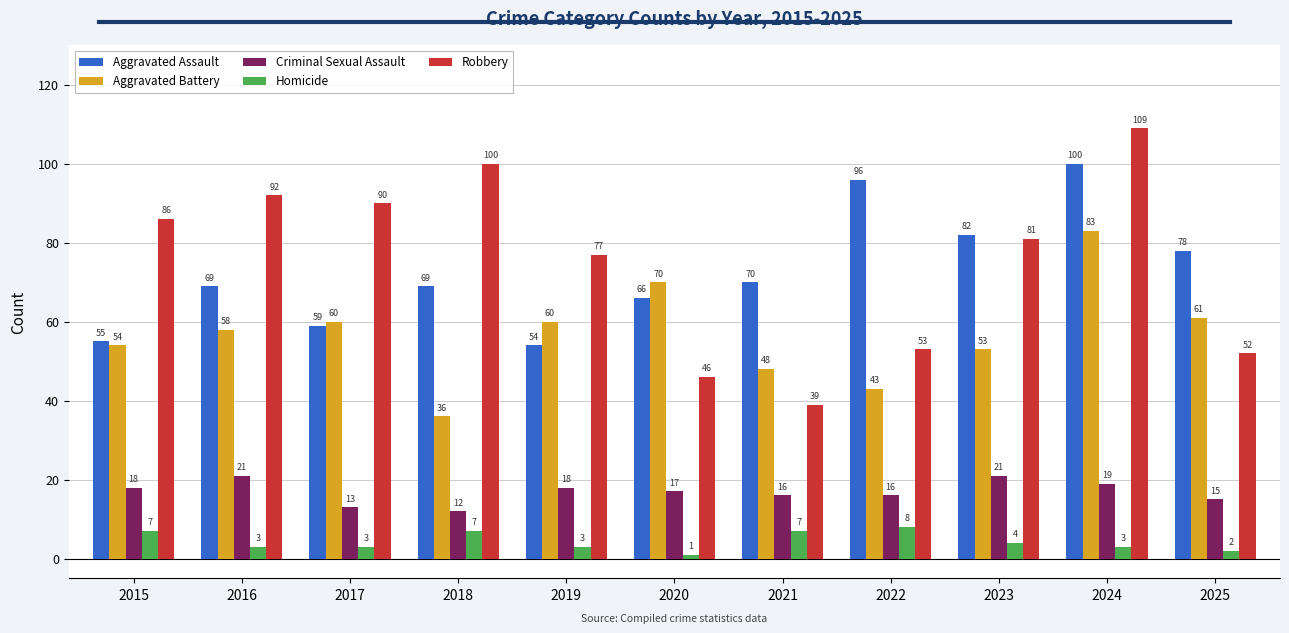

Where is Homicide nearest to the value 4?

2023